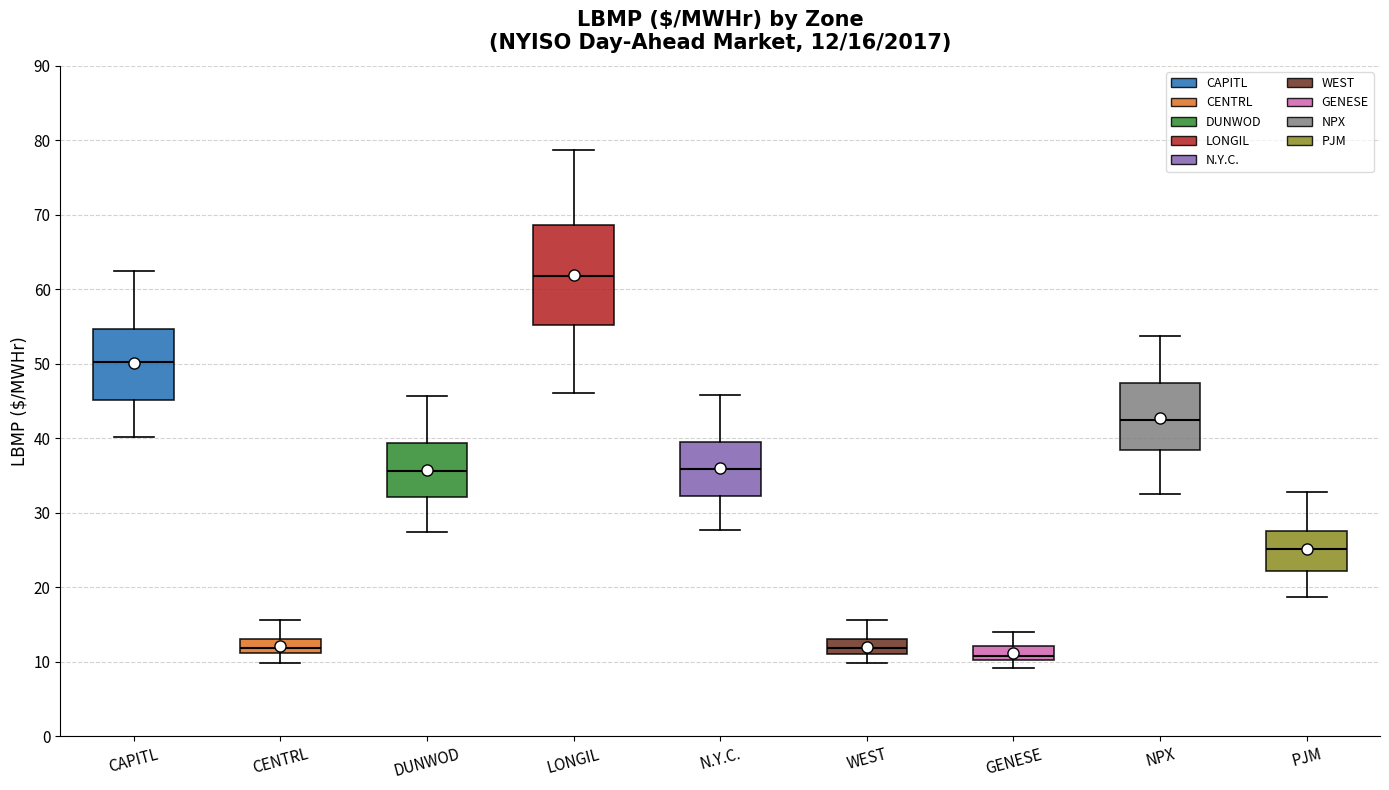

Which box is the tallest, from its lower edge to its upper edge?

LONGIL